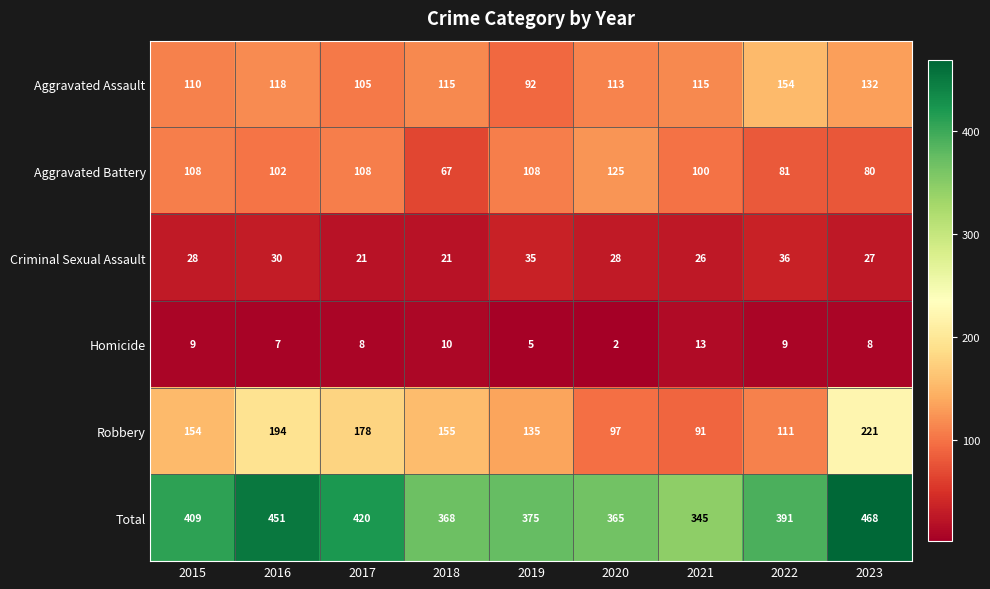

What value does the Robbery series have at 2021?

91